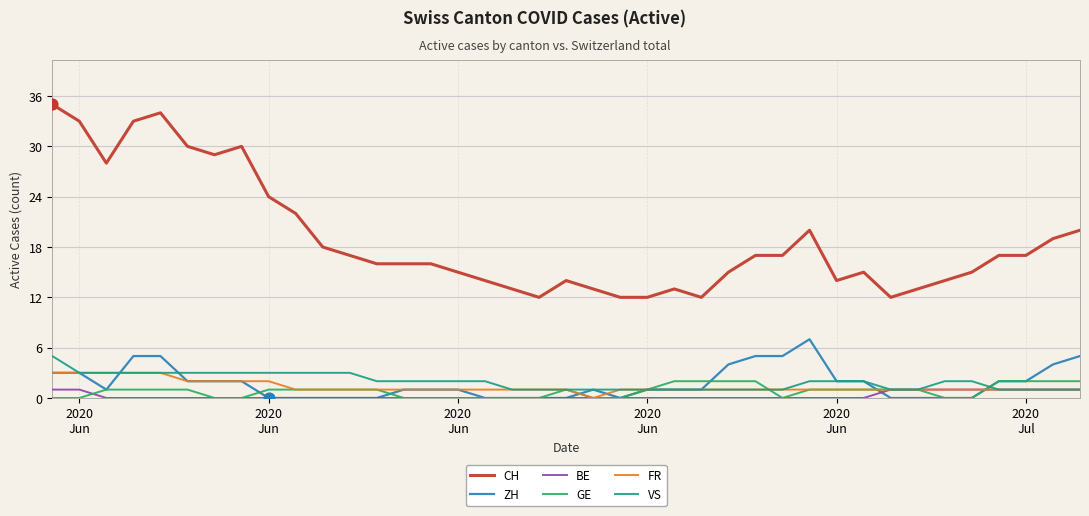

Which series has the largest total across all categories?

CH